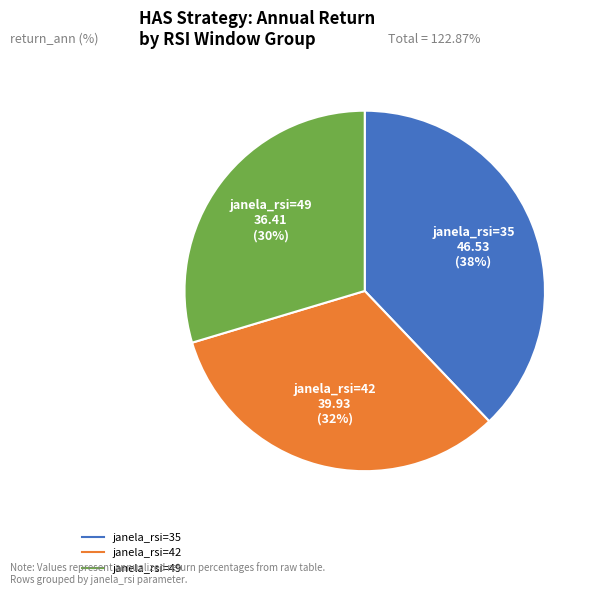

How many segments does this pie chart have?

3